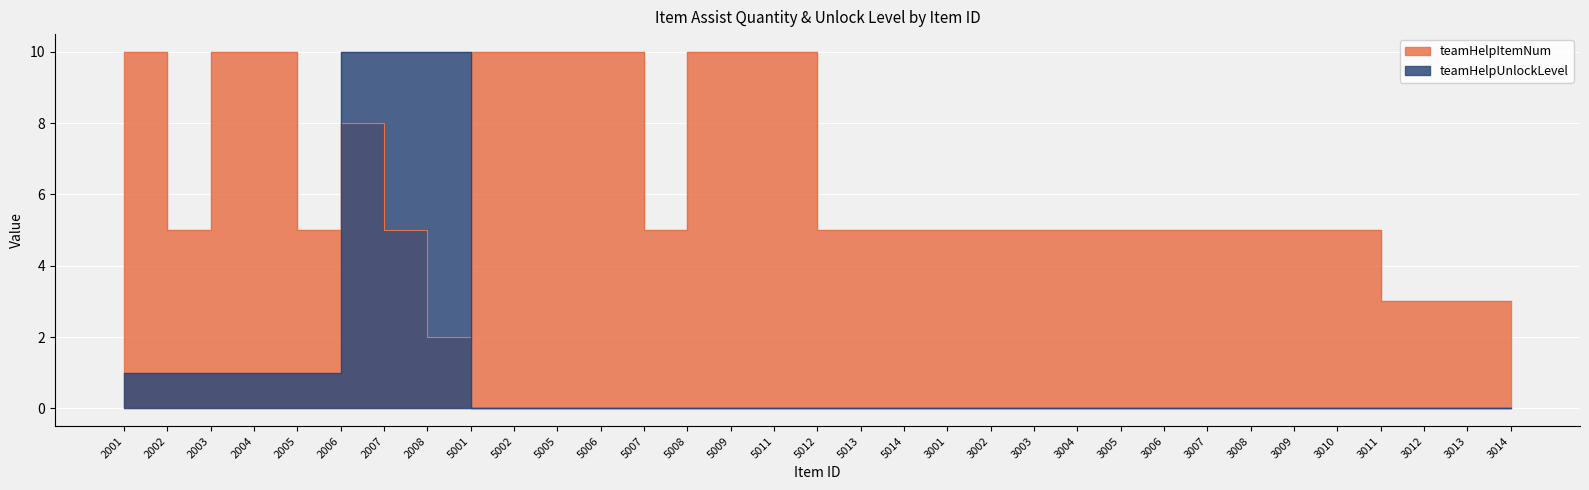

Reading left to right, transcribe all the data shown in this chart.

teamHelpItemNum: 10	5	10	10	5	8	5	2	10	10	10	10	5	10	10	10	5	5	5	5	5	5	5	5	5	5	5	5	5	3	3	3	3
teamHelpUnlockLevel: 1	1	1	1	1	10	10	10	0	0	0	0	0	0	0	0	0	0	0	0	0	0	0	0	0	0	0	0	0	0	0	0	0